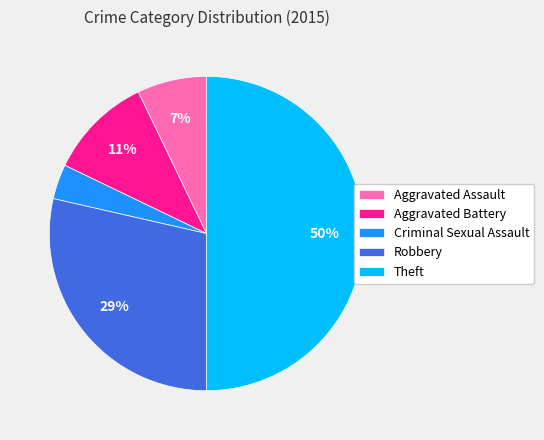

Combined, do Aggravated Battery and Robbery account for over 50%?

No